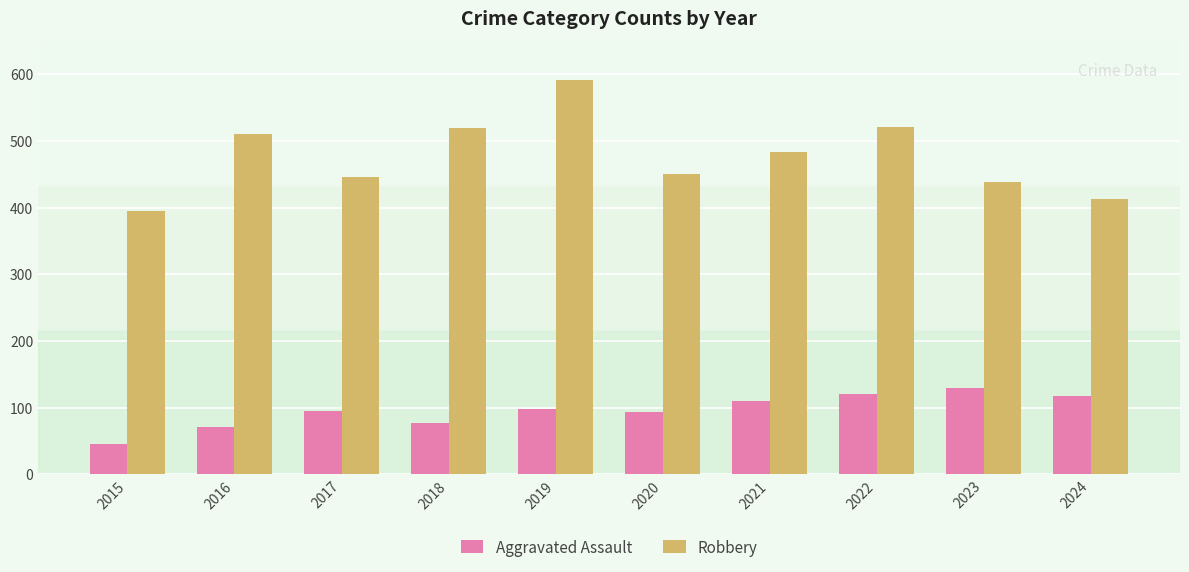

List the series in order of their peak value, lowest first.

Aggravated Assault, Robbery